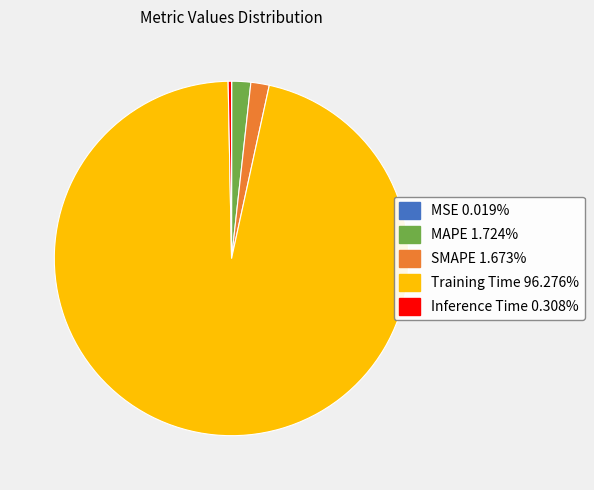

Is there a majority slice in this chart?

Yes